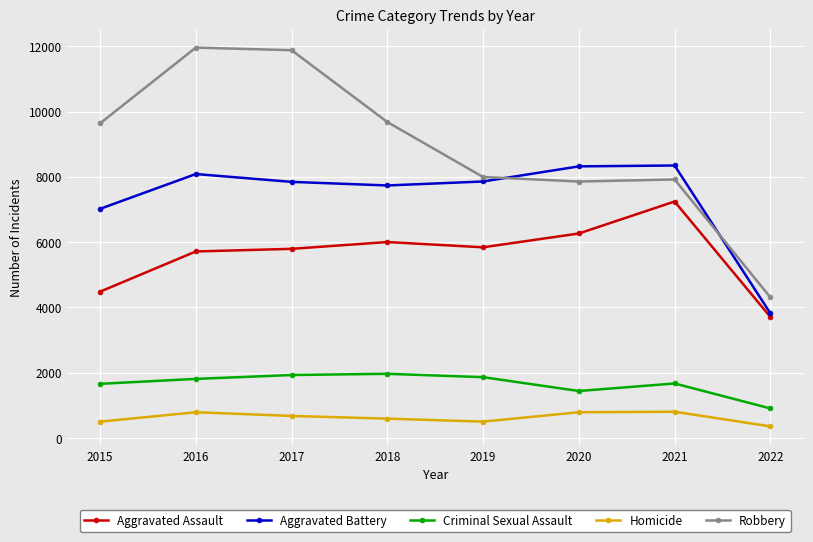

True or false: Homicide and Criminal Sexual Assault cross at least once.

False